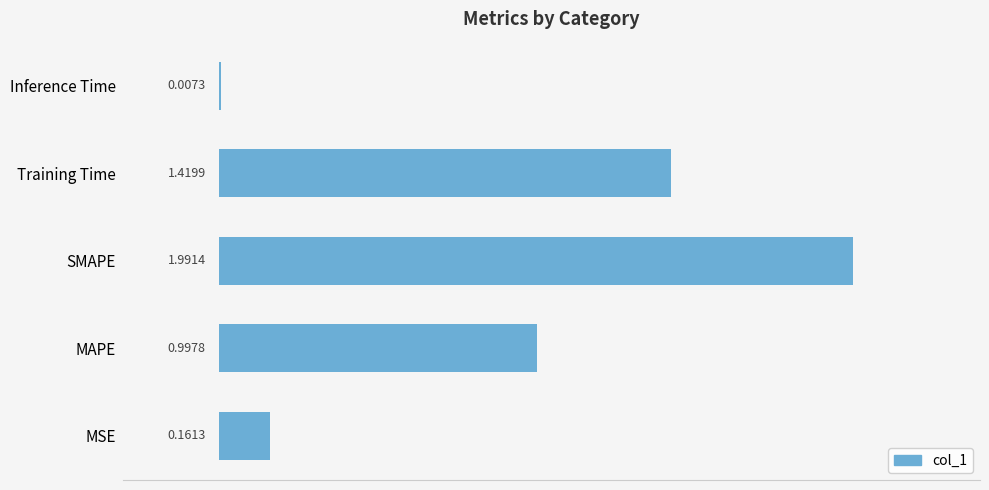

Where is the data nearest to the value 0?

Inference Time